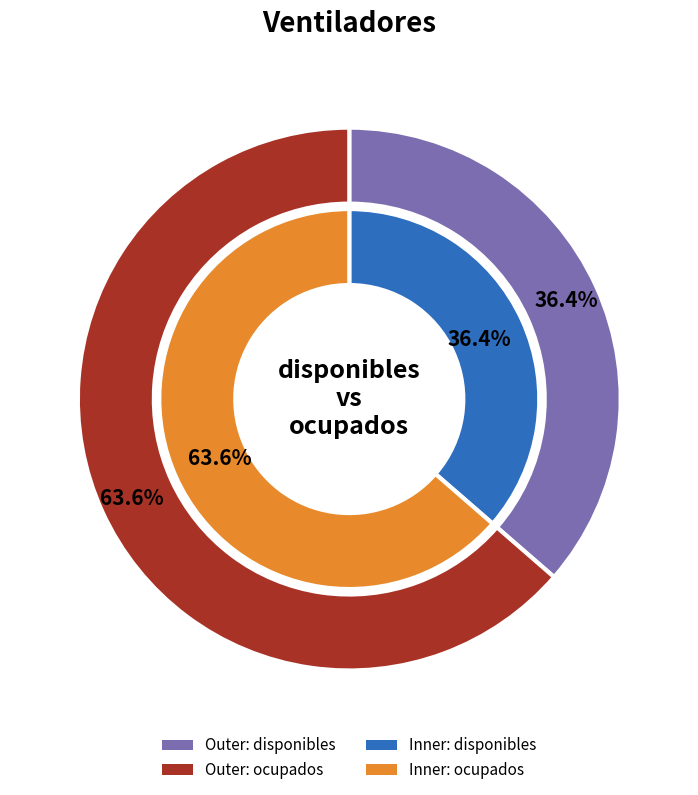

Rank the categories by value from highest to lowest.

ocupados, disponibles